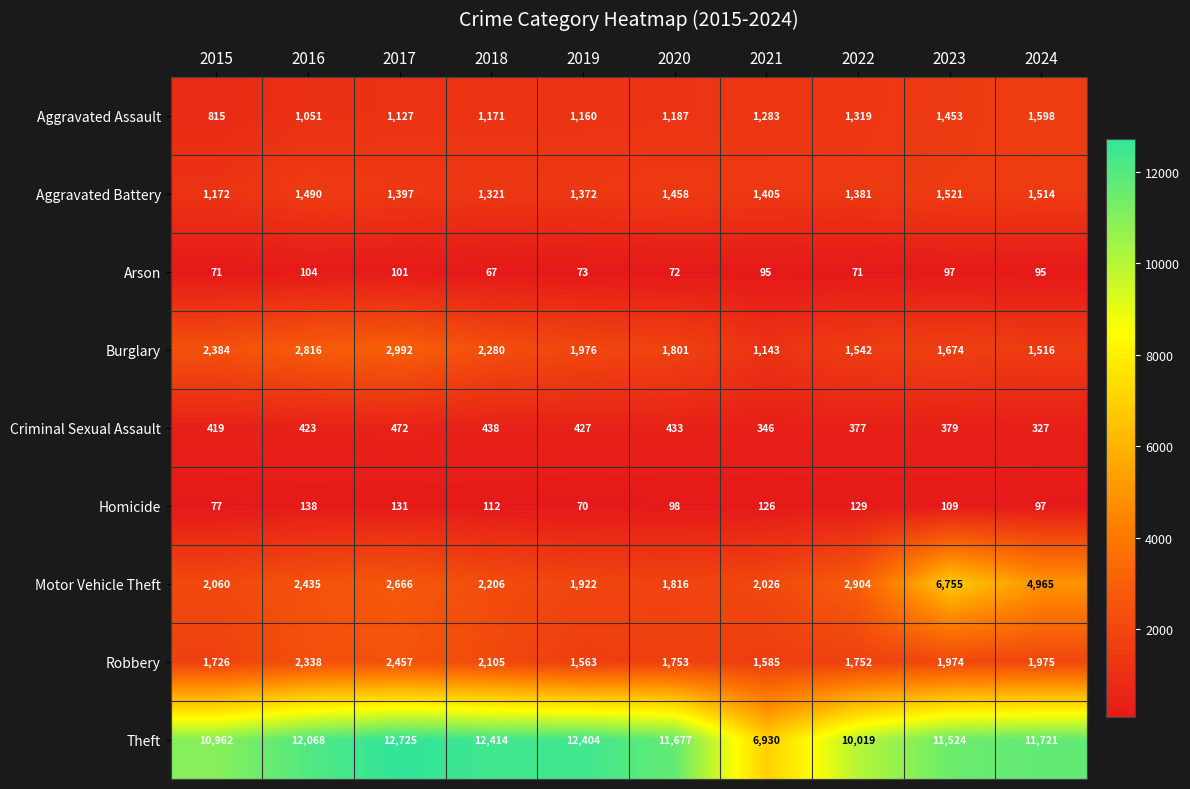

How many values in the Burglary series are below 1976?

5